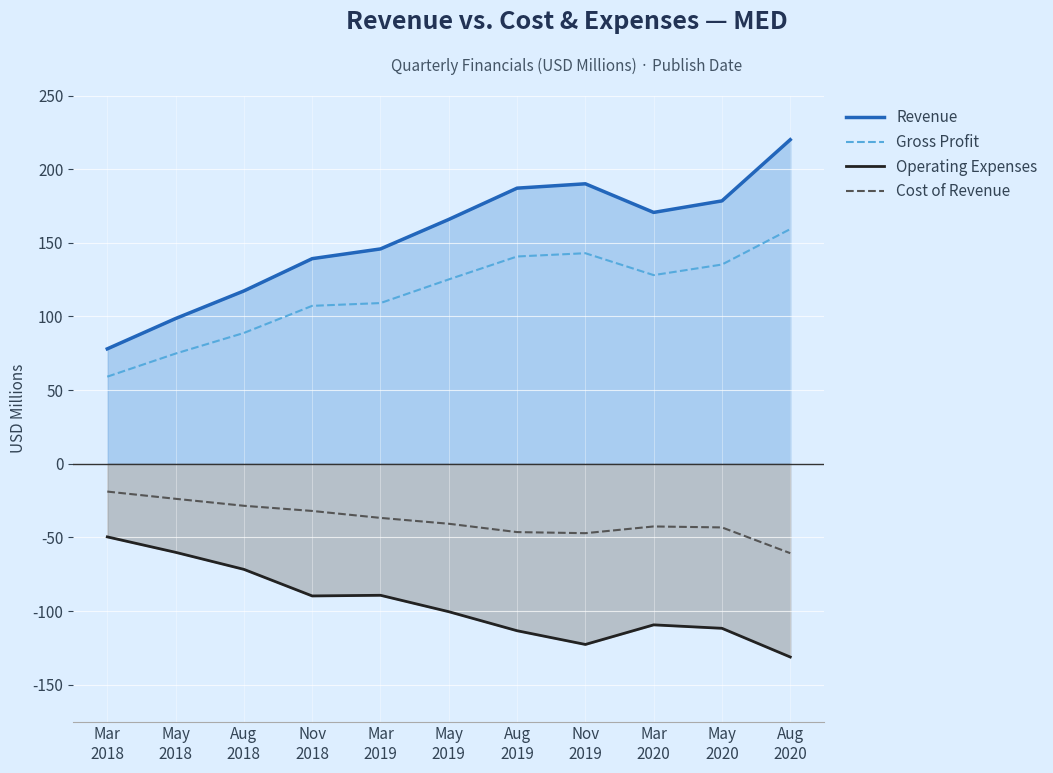

Between Mar
2020 and Nov
2019, which is larger?

Nov
2019